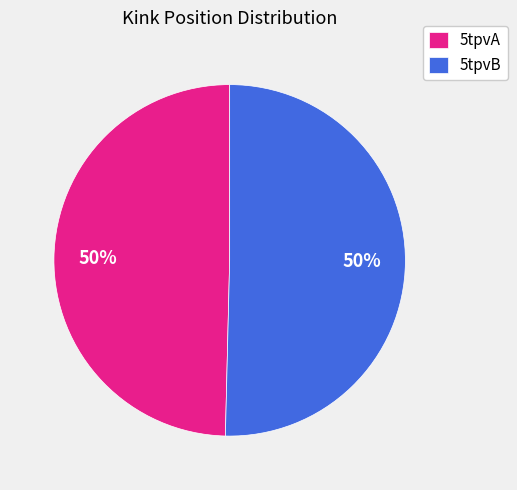

Approximately how many times larger is the value at 5tpvA compared to 5tpvB?

1.0